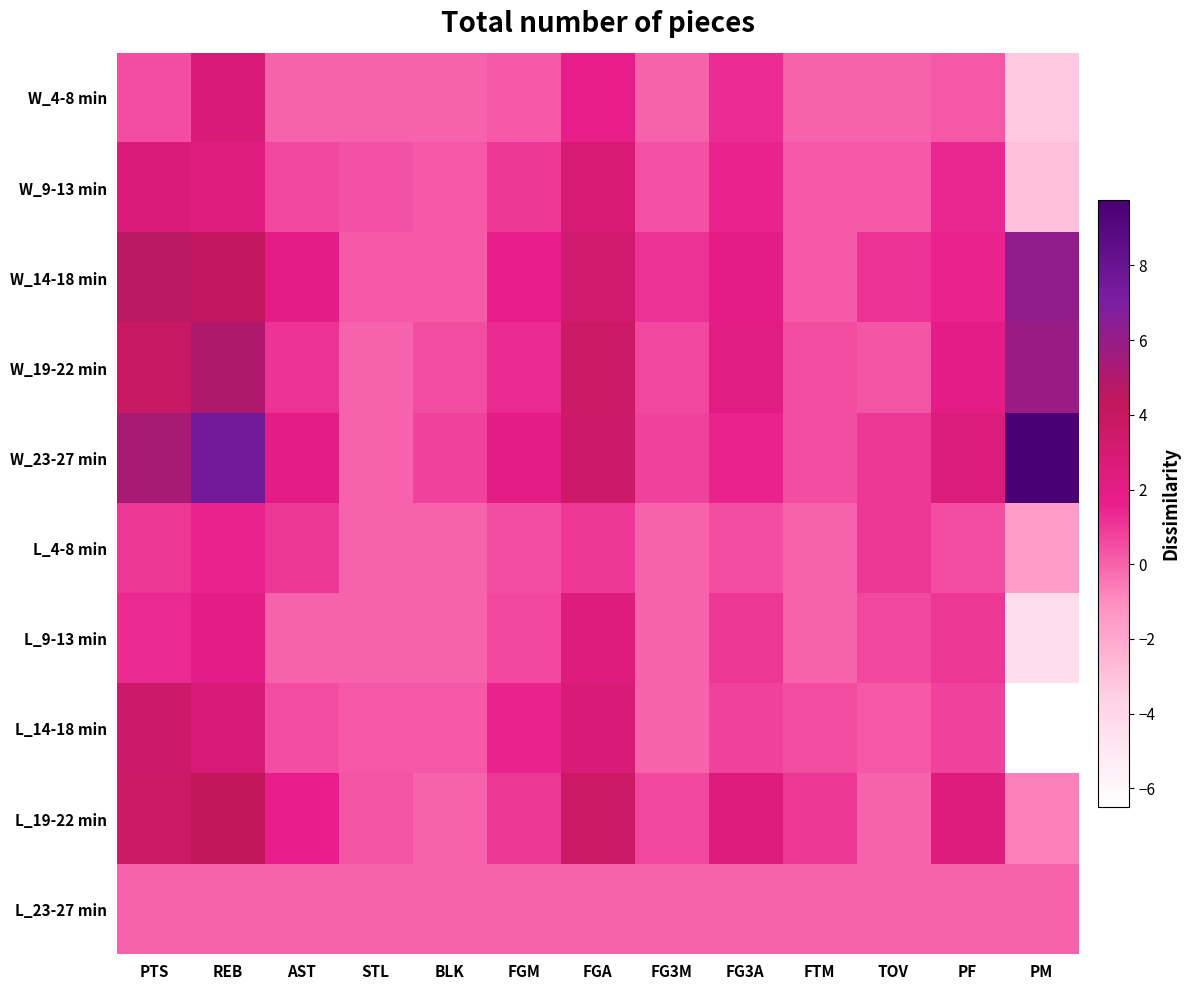

At which category is the sum across all series the highest?

REB